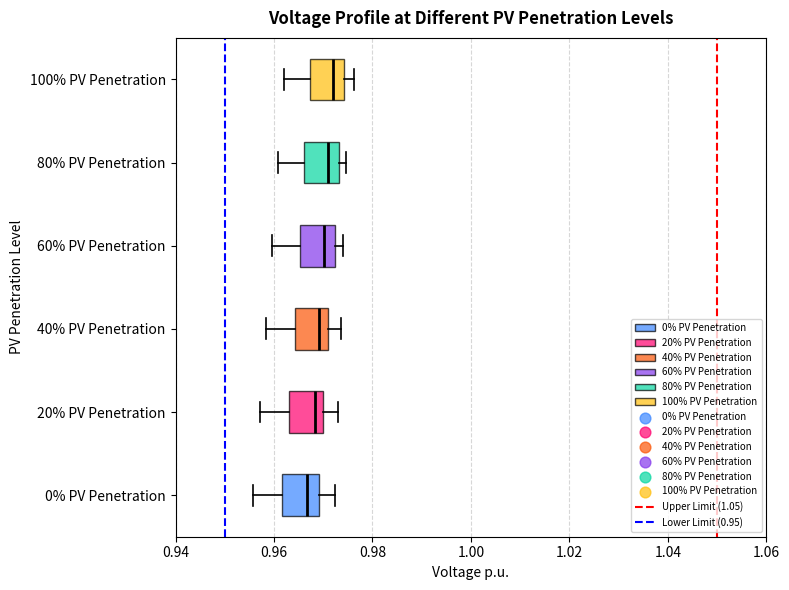

Reading bottom to top, read every box against the x-axis: the position of its median line, the range the box covers, and the ends of its whiskers. The values are not printed on the chart, so give them approximately, as read against the axis.

0% PV Penetration: median 0.966, box 0.962 to 0.970, whiskers 0.956 to 0.972
20% PV Penetration: median 0.968, box 0.962 to 0.970, whiskers 0.958 to 0.972
40% PV Penetration: median 0.970 (just left of the box's right edge), box 0.964 to 0.970, whiskers 0.958 to 0.974
60% PV Penetration: median 0.970, box 0.966 to 0.972, whiskers 0.960 to 0.974
80% PV Penetration: median 0.972, box 0.966 to 0.974, whiskers 0.960 to 0.974 (just right of the box's right edge)
100% PV Penetration: median 0.972, box 0.968 to 0.974, whiskers 0.962 to 0.976